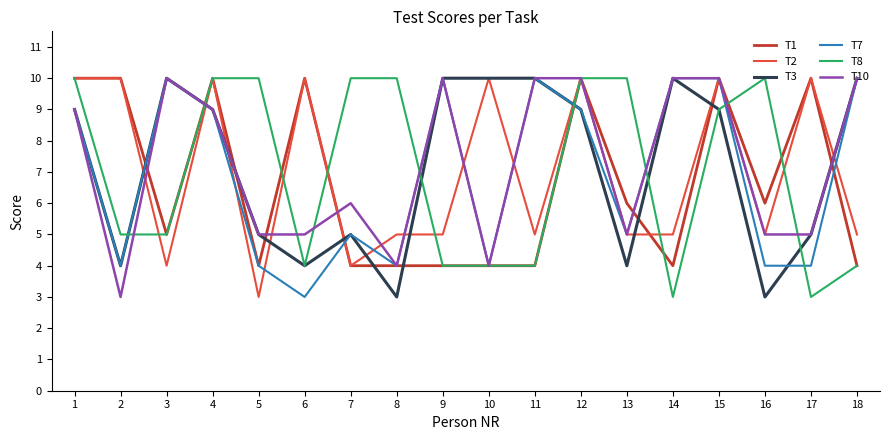

Between 1 and 5, which series saw the biggest shift?

T2